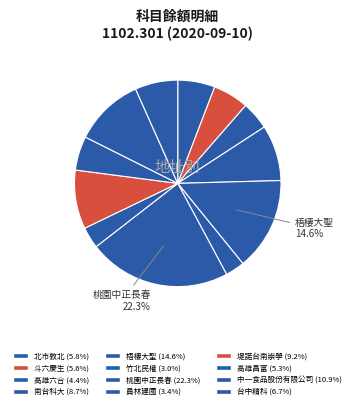

How many slices are in this pie chart?

12